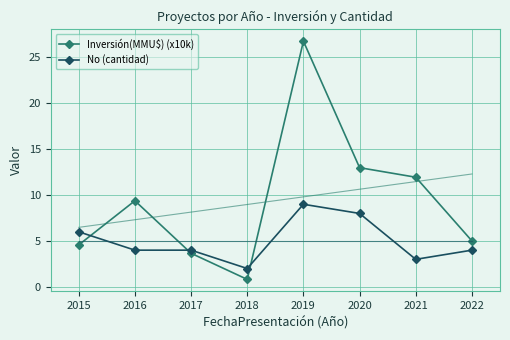

How many times do Inversión(MMU$) (x10k) and No (cantidad) cross each other?

3